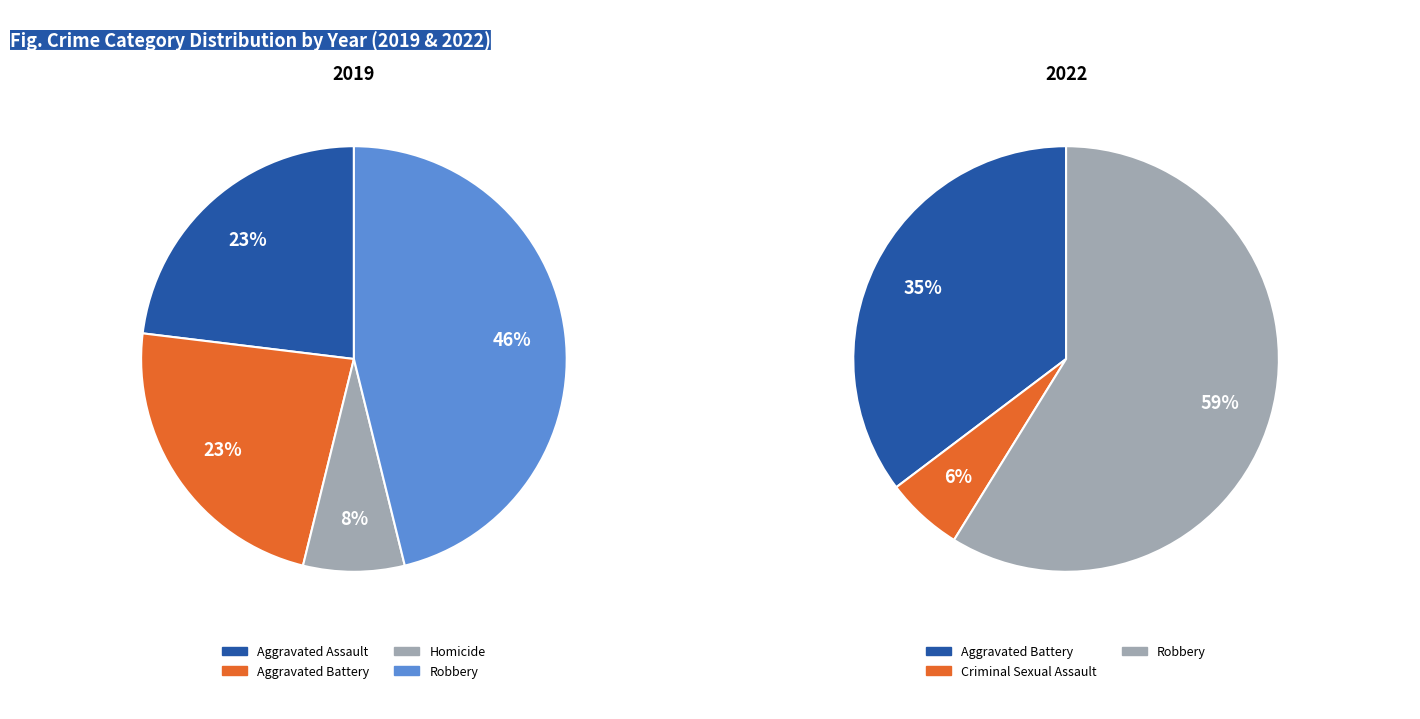

True or false: Aggravated Assault accounts for 15% of the total.

False